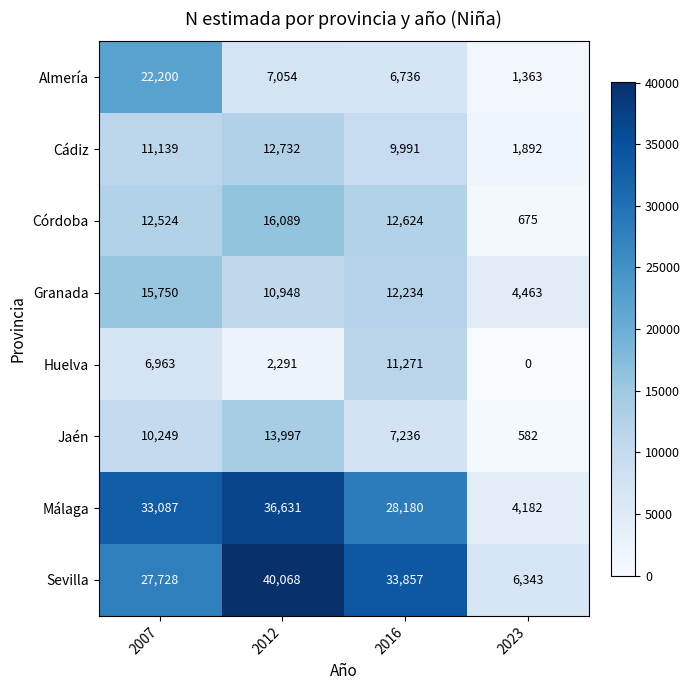

What is the total value across all series at 2007?

139640